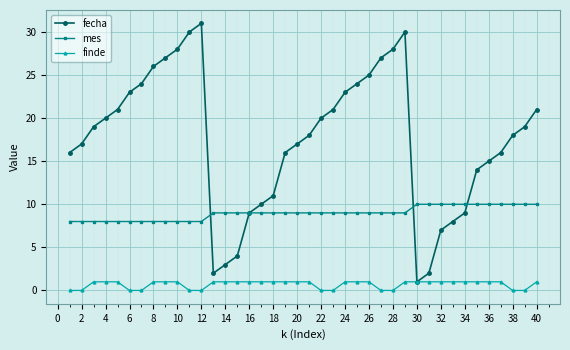

Which series has the largest range (max minus min)?

fecha